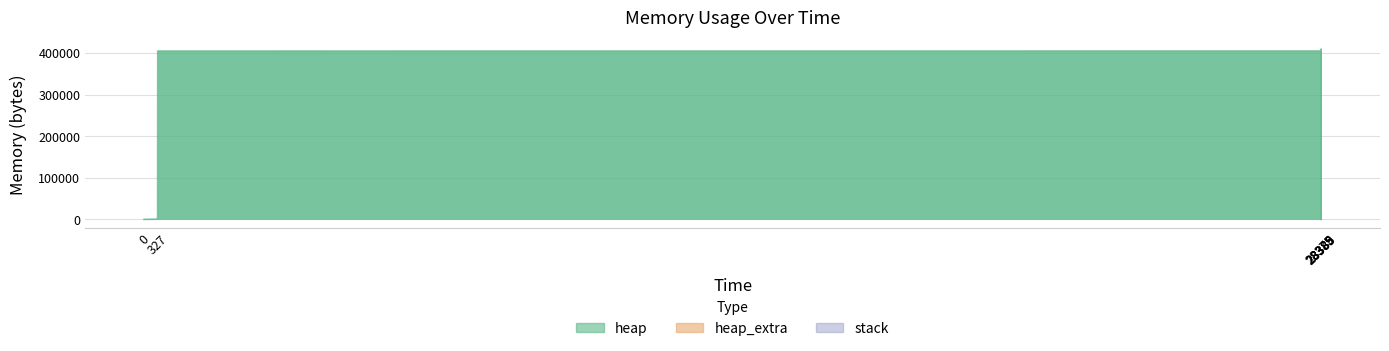

List the labels in order of stack value, largest first.

0, 323, 327, 330, 28375, 28377, 28385, 28388, 28388, 28389, 28389, 28389, 28389, 28389